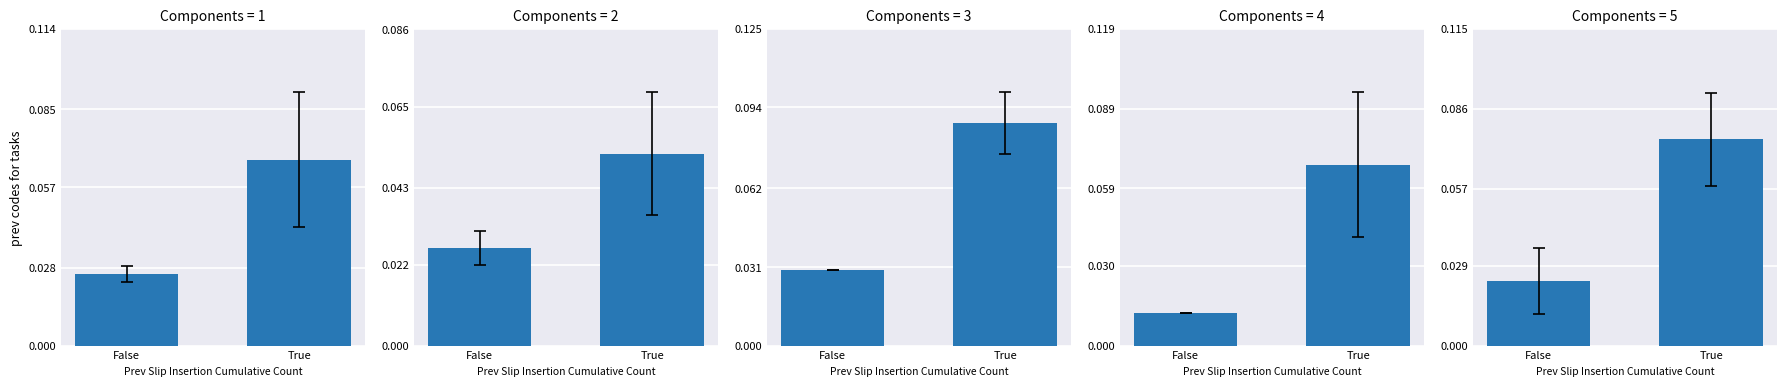

Is it true that the value at True is 0.0?

False